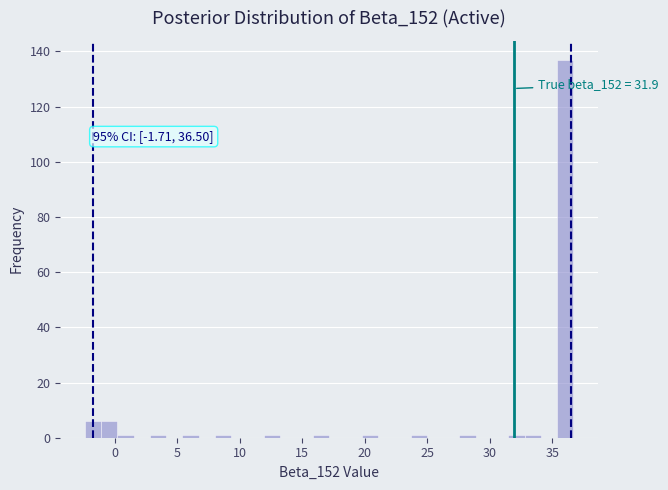

Around what value on the x-axis is the tallest bar? Give the approximate position of its centre, as read against the axis.

36.0